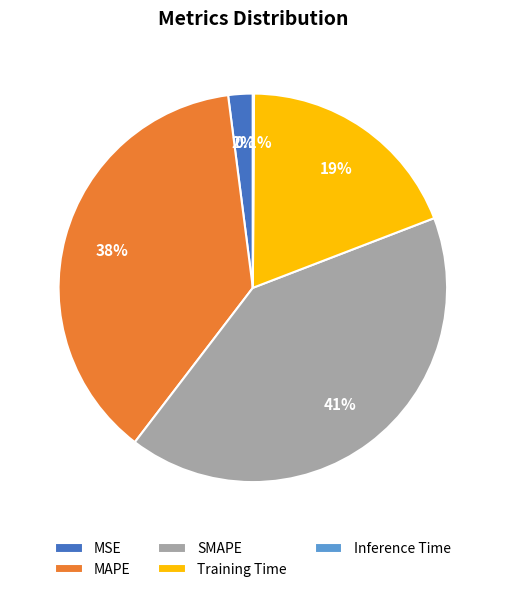

What is the largest slice in the pie chart?

SMAPE